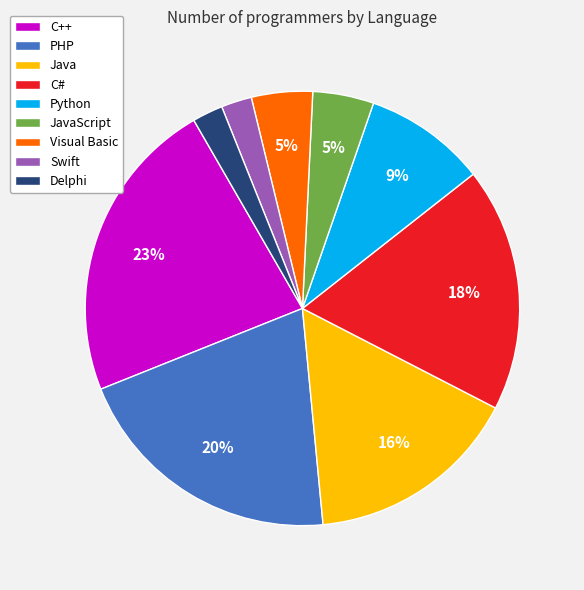

Which slice is the largest?

C++